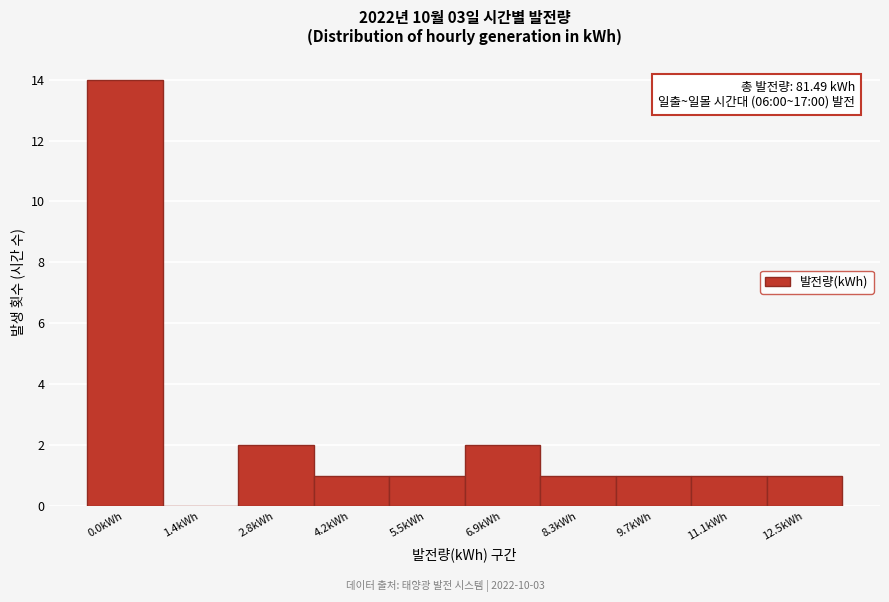

Reading right to left, extract all data points from this chart.

12.5kWh=1	11.1kWh=1	9.7kWh=1	8.3kWh=1	6.9kWh=2	5.5kWh=1	4.2kWh=1	2.8kWh=2	1.4kWh=0	0.0kWh=14